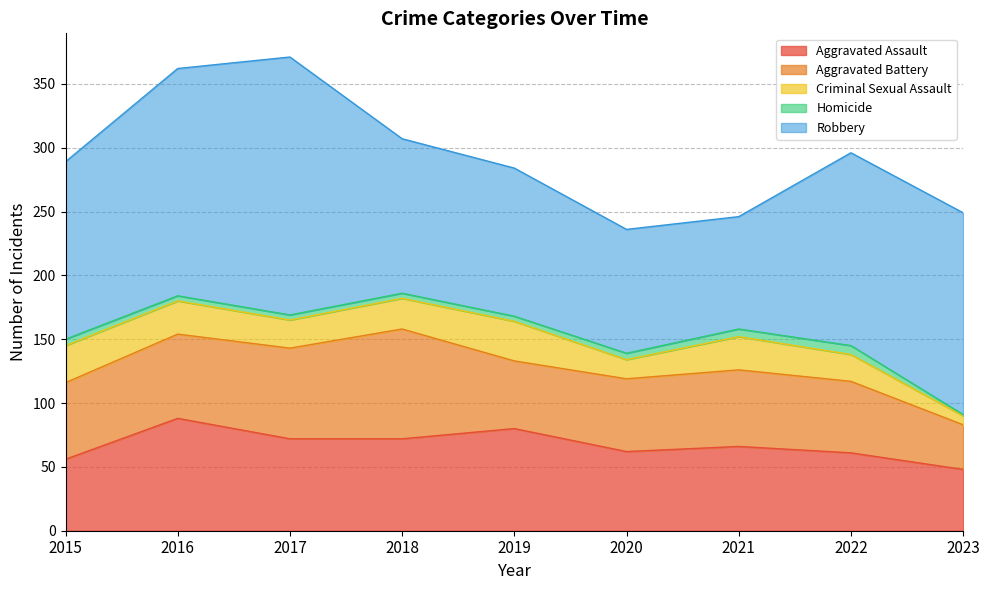

At which category is the sum across all series the highest?

2017